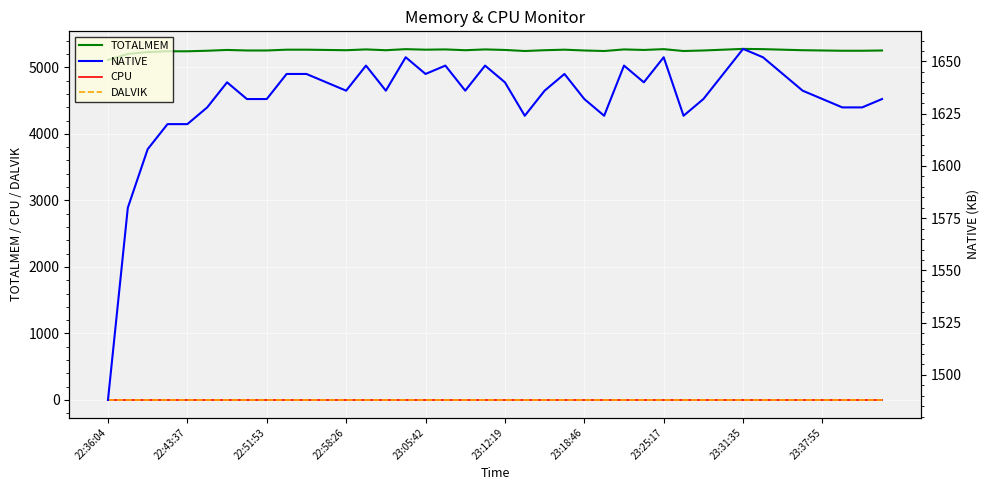

Where is DALVIK nearest to the value 0?

22:36:04